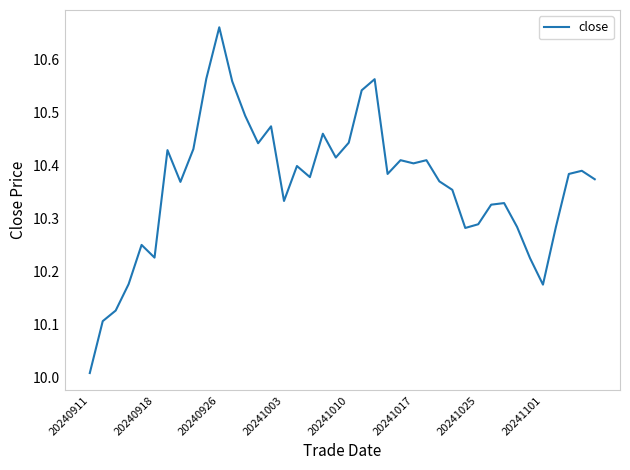

What is the difference between the maximum and minimum values?

0.7